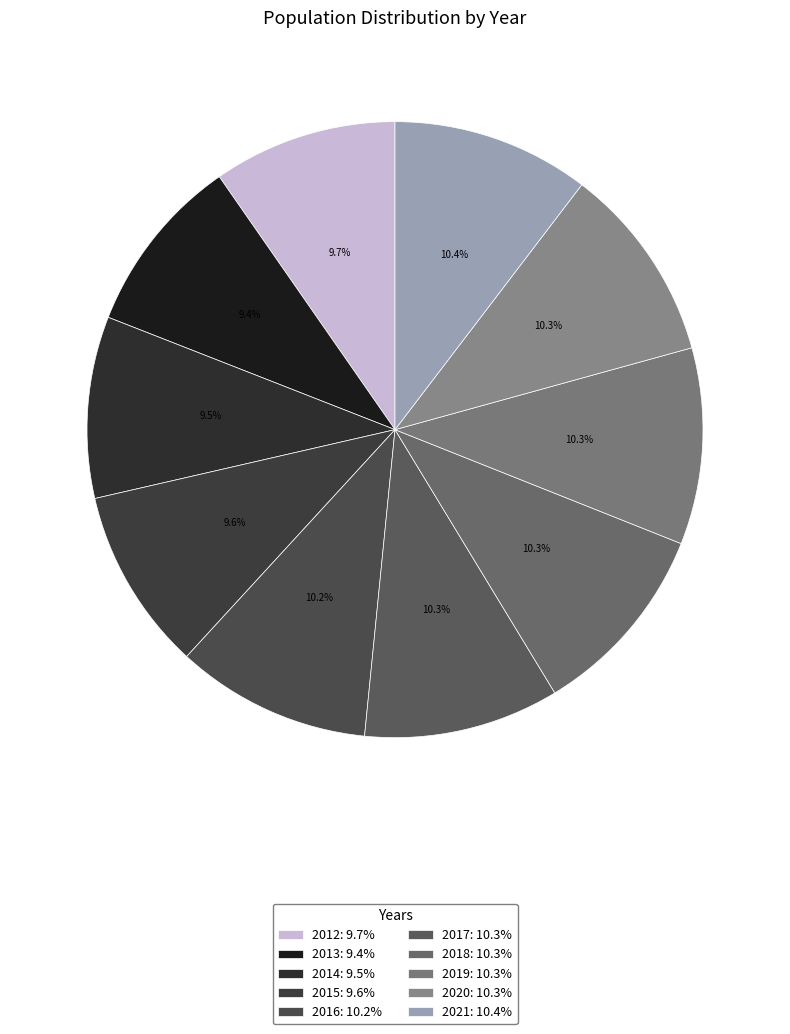

To the nearest percent, what is the difference between the largest and smallest slice percentages?

1%